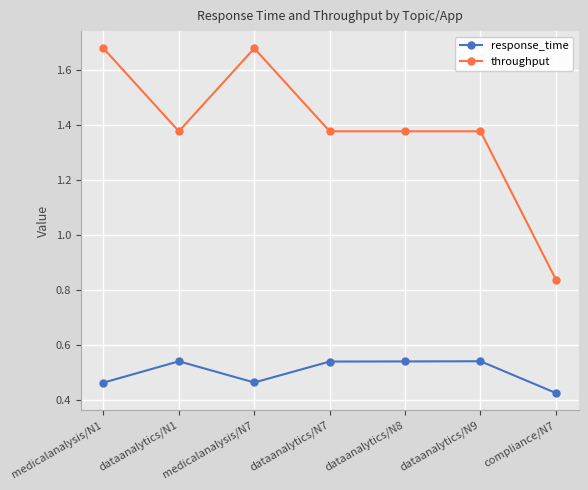

At compliance/N7, list the series in order from smallest to largest.

response_time, throughput